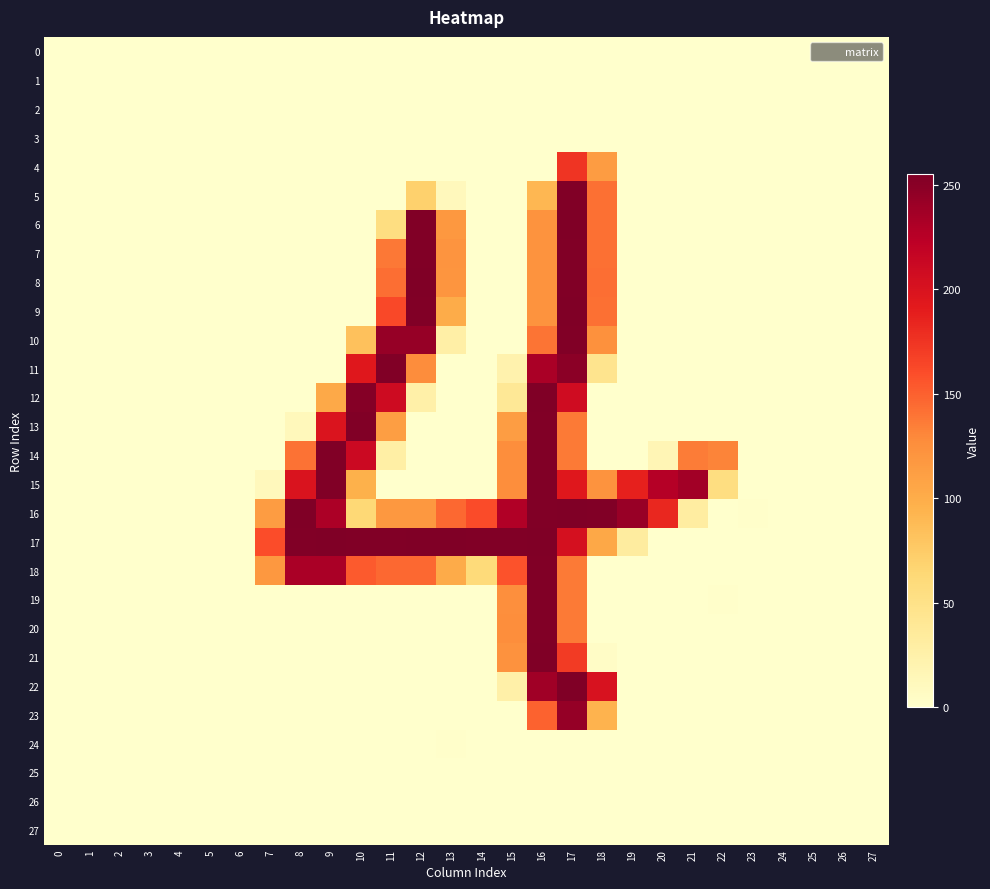

What is the total value across all series at 24?

1.3